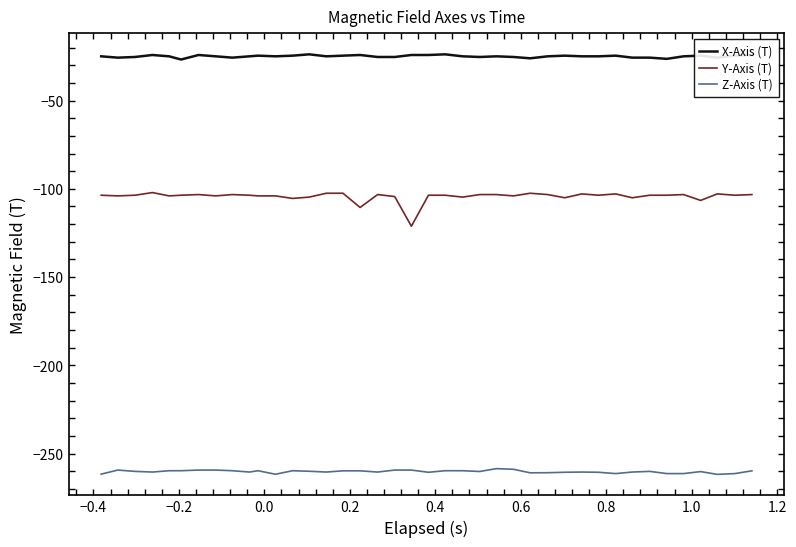

What is the maximum value shown in the chart?

-23.8